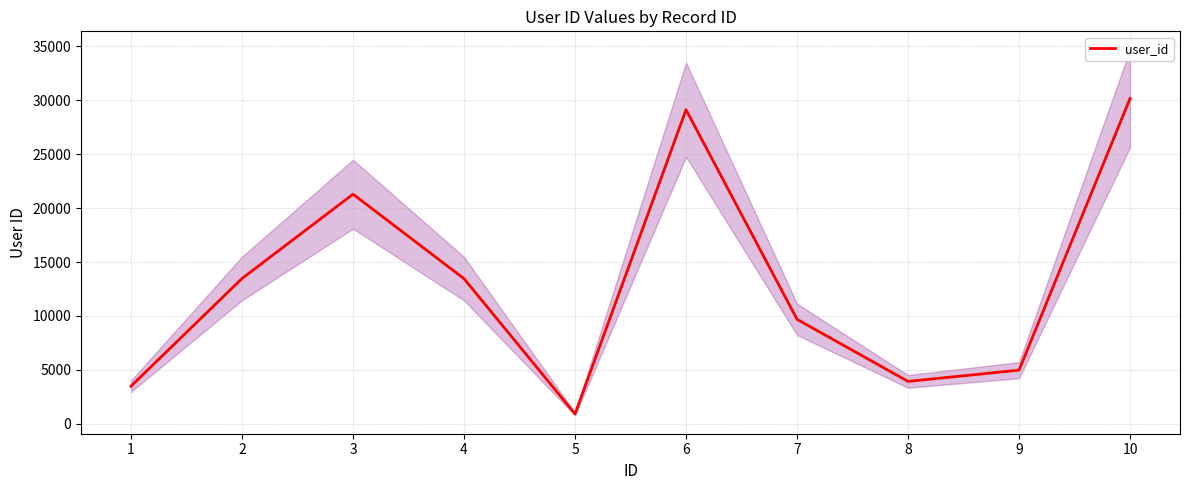

Where is the data nearest to the value 15540?

2